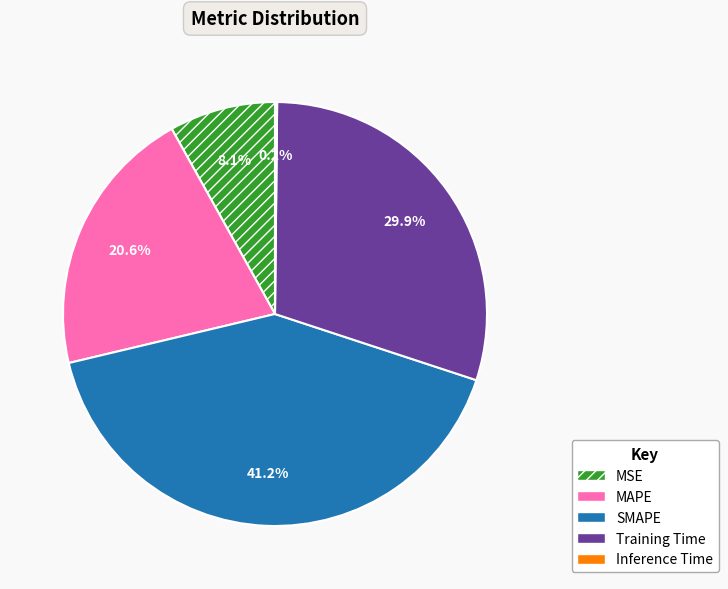

Which slice is the largest?

SMAPE